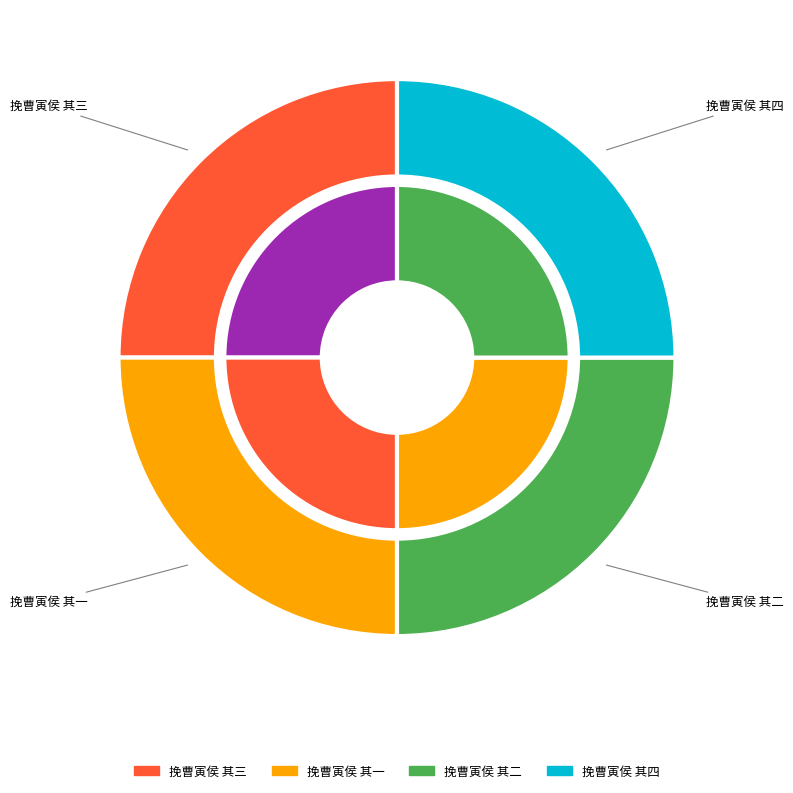

True or false: 挽曹寅侯 其一 accounts for 25% of the total.

True